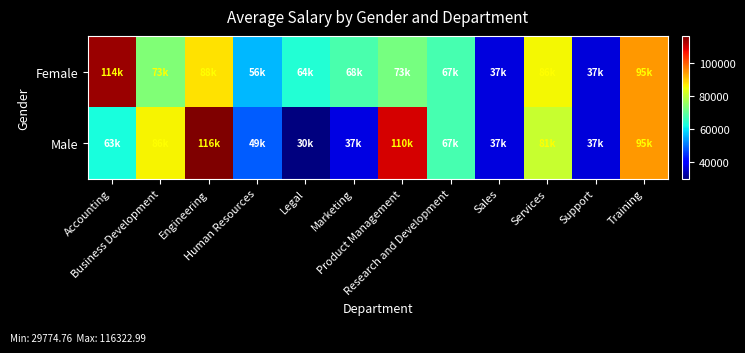

What is the total value across all series at Training?

189210.5